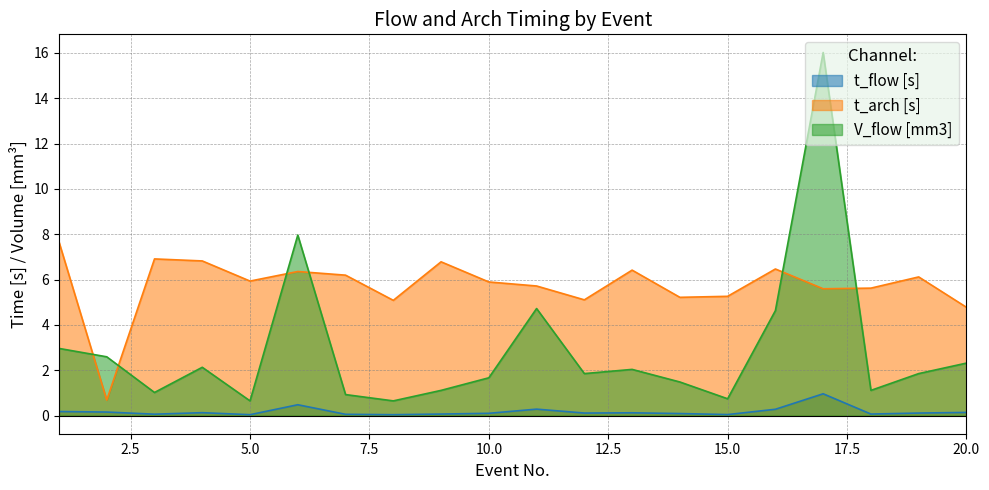

What are all the series names shown in the legend?

t_flow [s], t_arch [s], V_flow [mm3]